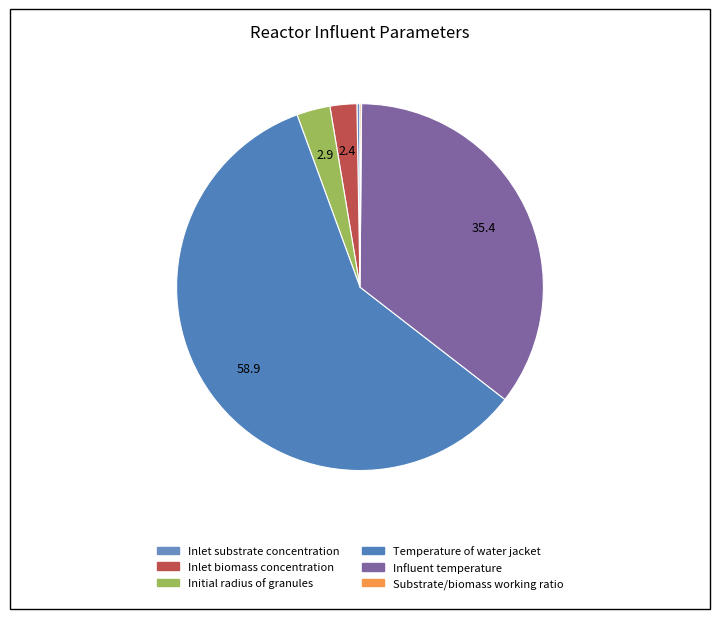

True or false: Initial radius of granules accounts for 1% of the total.

False